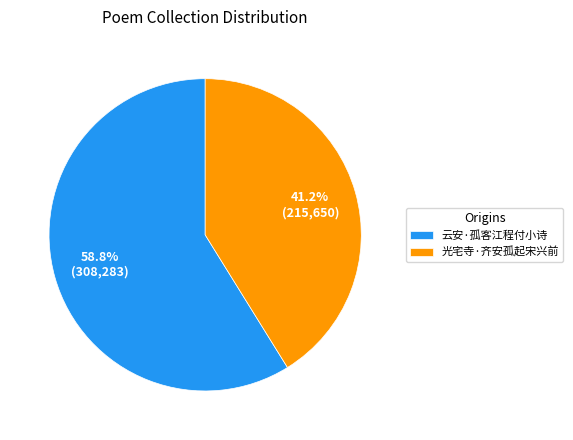

Is it true that 云安·孤客江程付小诗 is 53% of the pie?

False